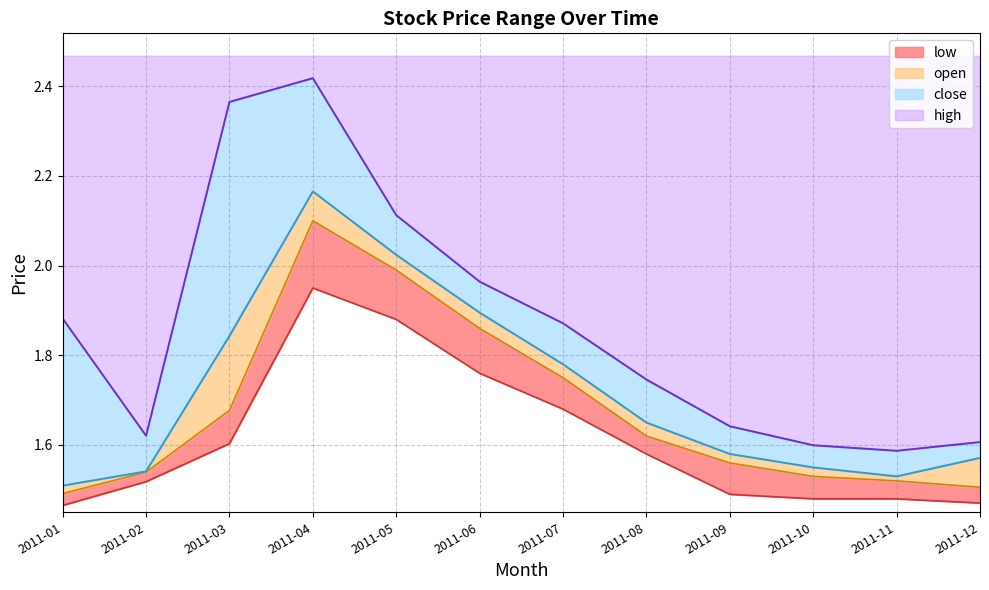

Reading left to right, extract all data points from this chart.

high: 1.9	1.6	2.4	2.4	2.1	2.0	1.9	1.7	1.6	1.6	1.6	1.6
close: 1.5	1.5	1.8	2.2	2.0	1.9	1.8	1.6	1.6	1.6	1.5	1.6
open: 1.5	1.5	1.7	2.1	2.0	1.9	1.8	1.6	1.6	1.5	1.5	1.5
low: 1.5	1.5	1.6	1.9	1.9	1.8	1.7	1.6	1.5	1.5	1.5	1.5